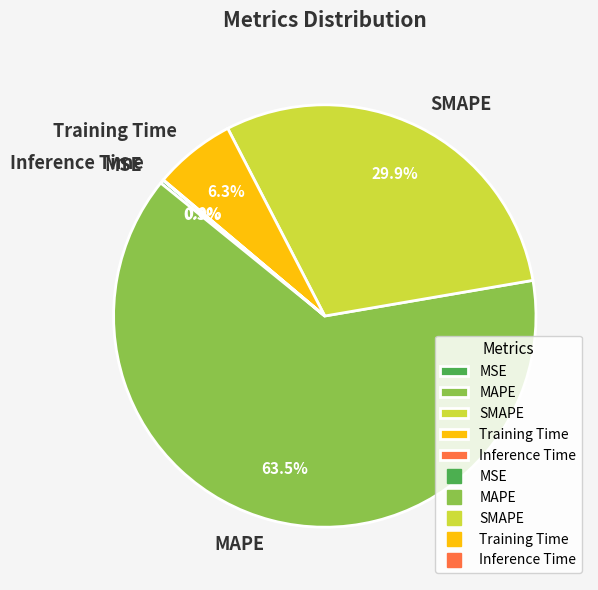

Combined, do MAPE and Training Time account for over 50%?

Yes